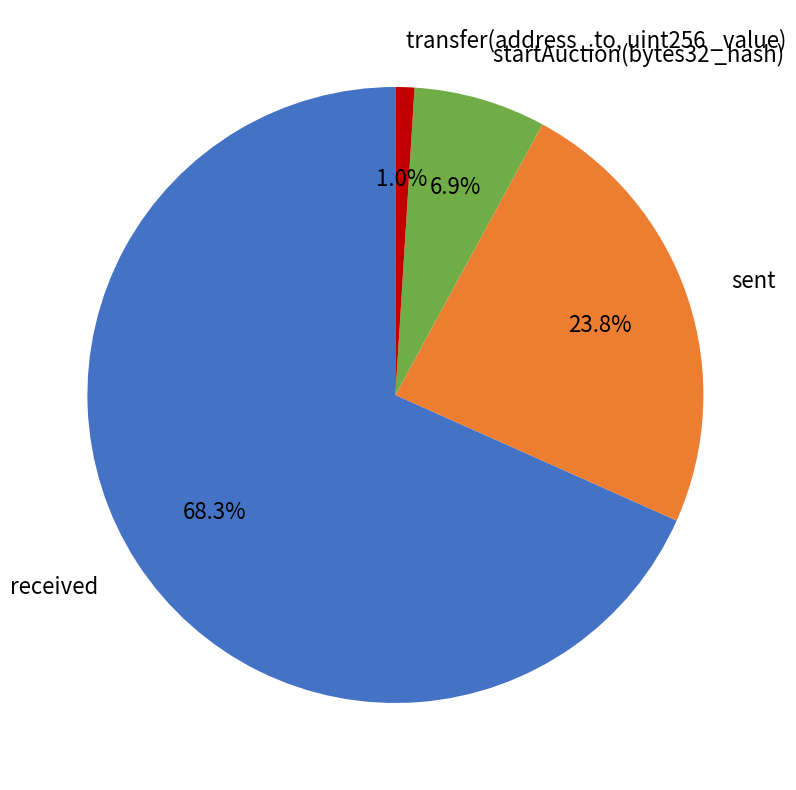

Between received and sent, which is larger?

received